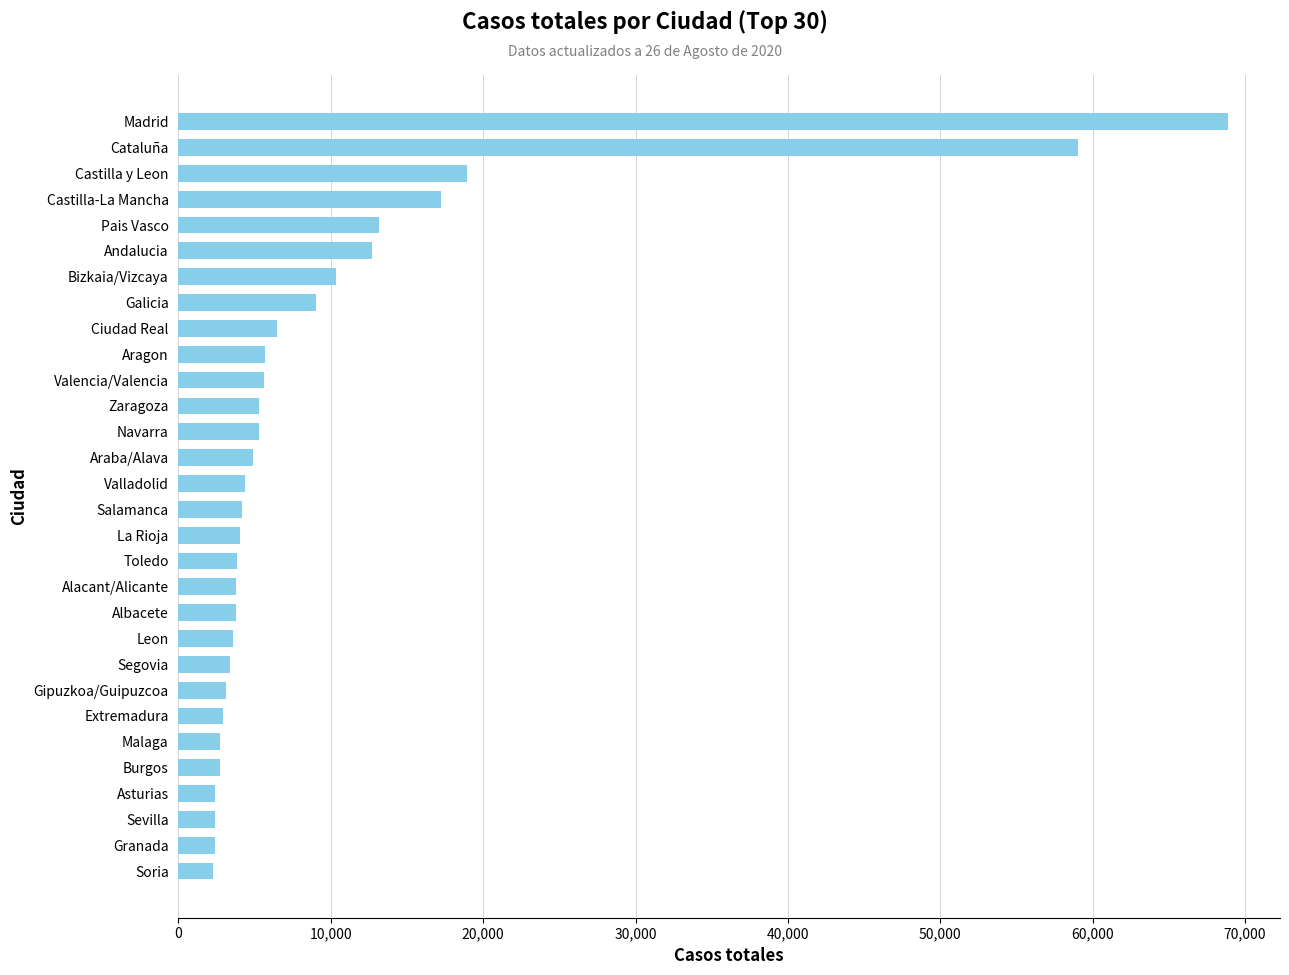

Where is the data nearest to the value 35571?

Castilla y Leon